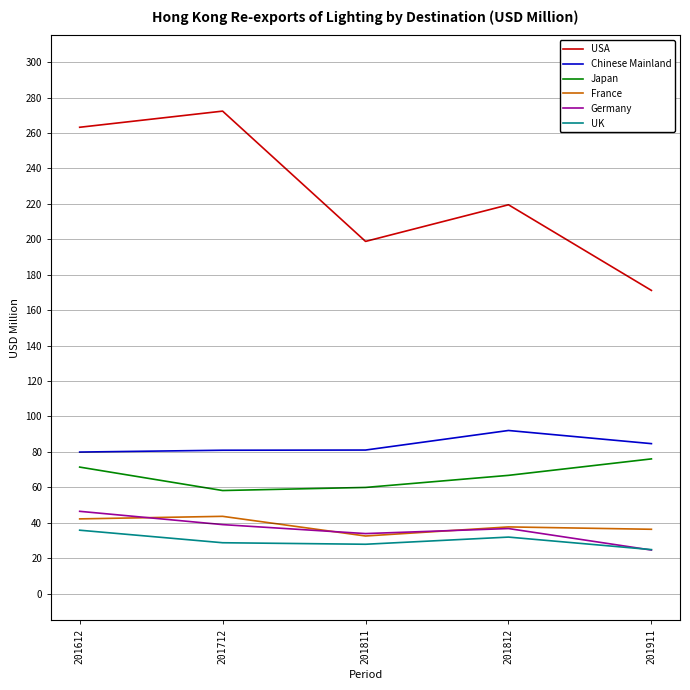

Is the value of Chinese Mainland at 201811 greater than the value of UK at 201712?

Yes